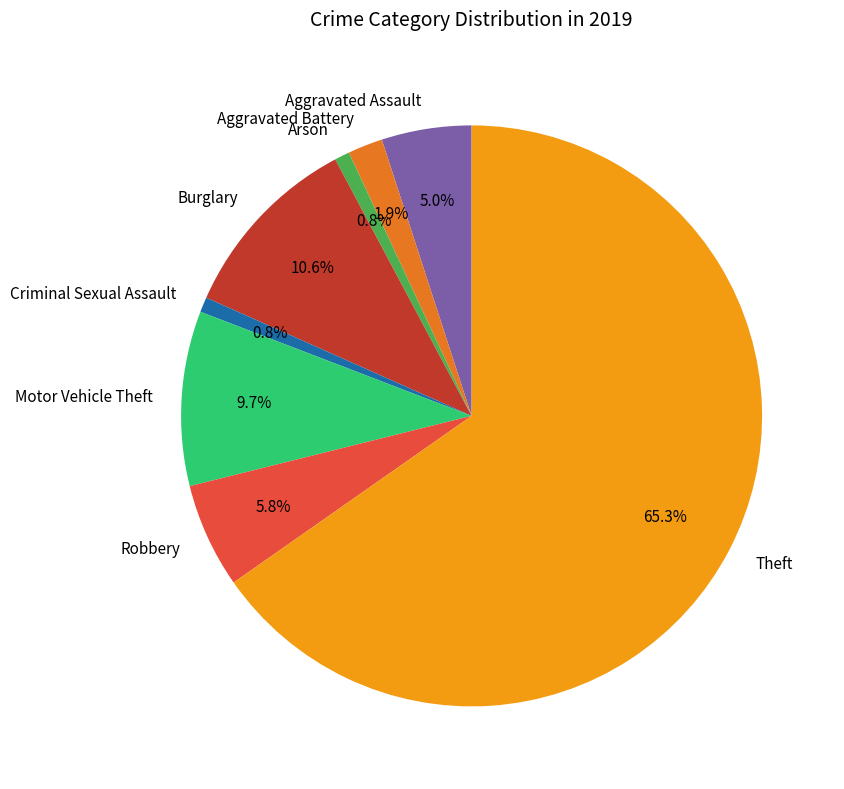

Is there a majority slice in this chart?

Yes